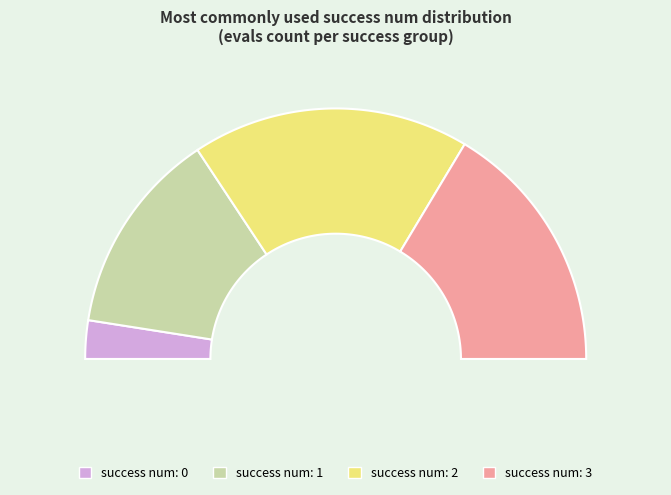

Is there a majority slice in this chart?

No